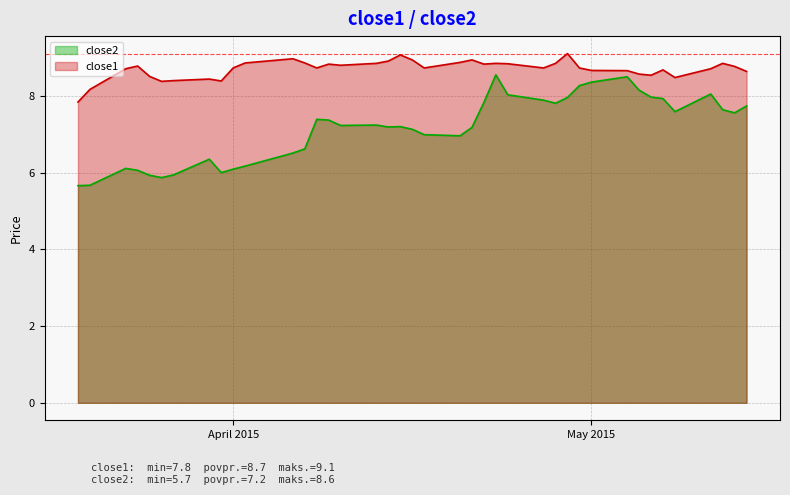

List the series in order of their peak value, lowest first.

close2, close1